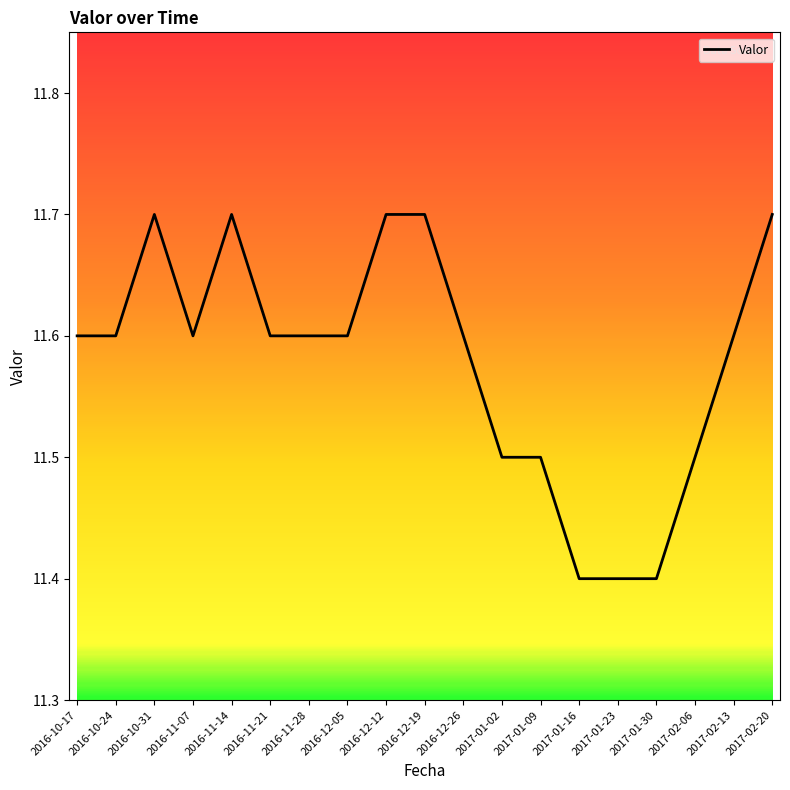

What position from the right is 2016-11-21?

14